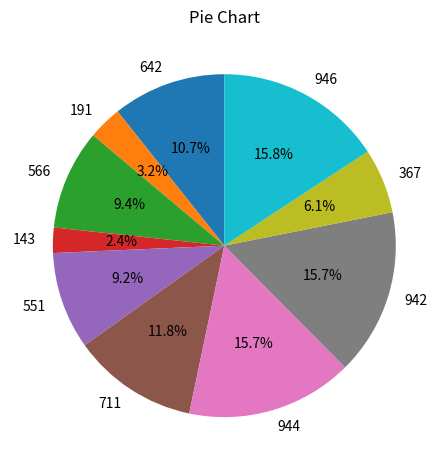

What percentage is the 944 slice, to the nearest percent?

16%